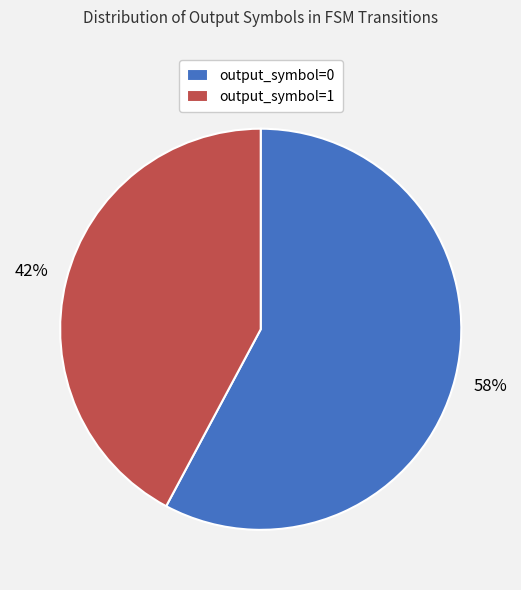

Do output_symbol=0 and output_symbol=1 together represent more than half of the pie?

Yes